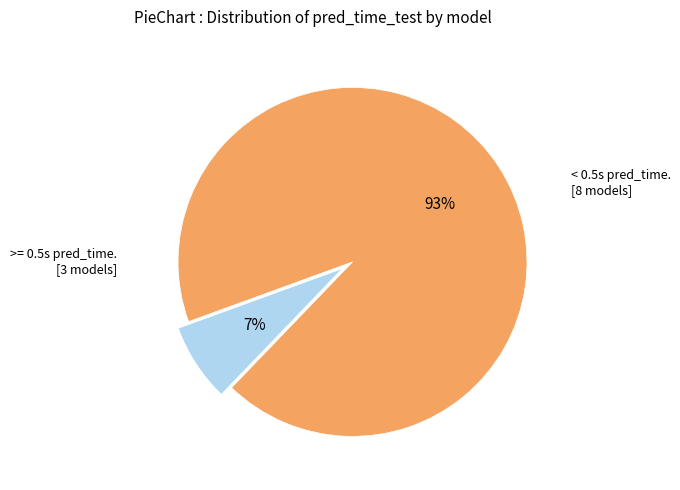

Does any single category account for the majority?

Yes